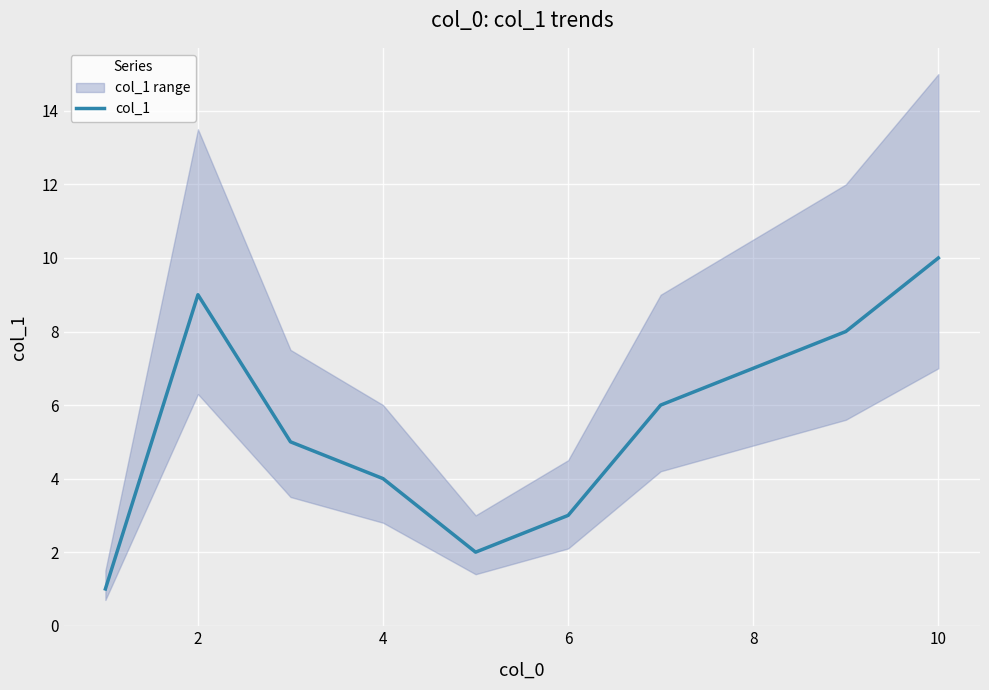

Count the values in the range 3 to 8.

6